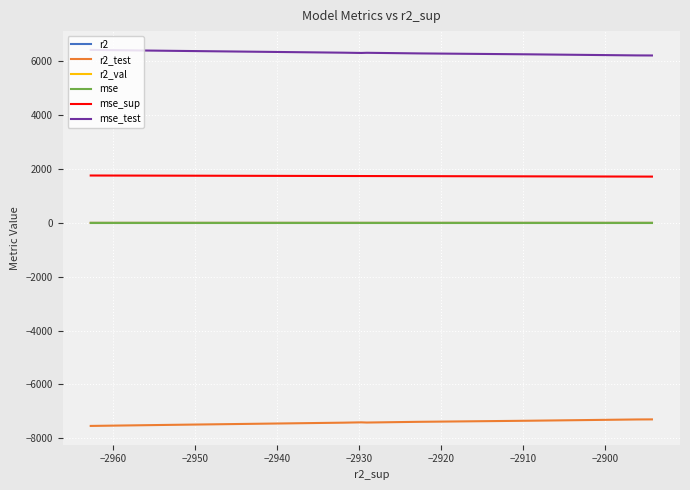

What is the value of the mse_sup point at the 3rd from the left?

1720.0